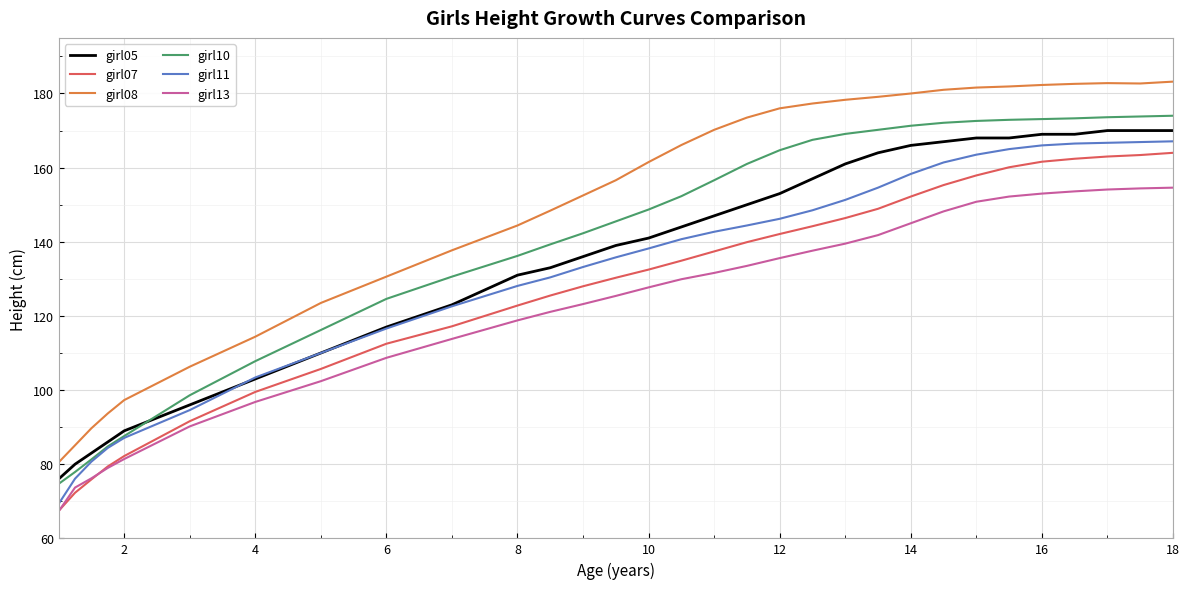

Which series has the largest total across all categories?

girl08